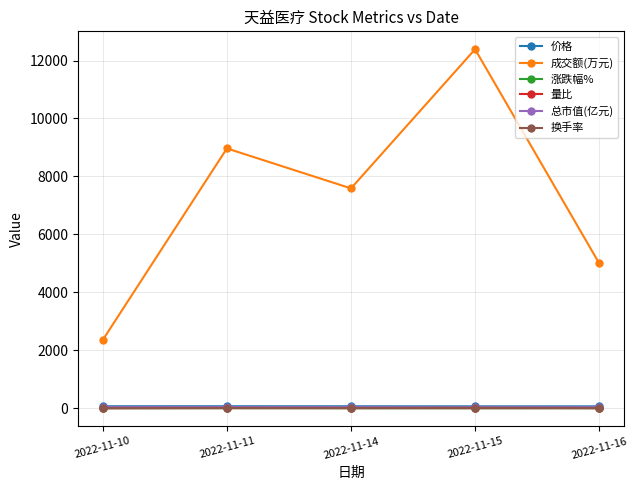

Which label corresponds to the largest value in the chart?

2022-11-15